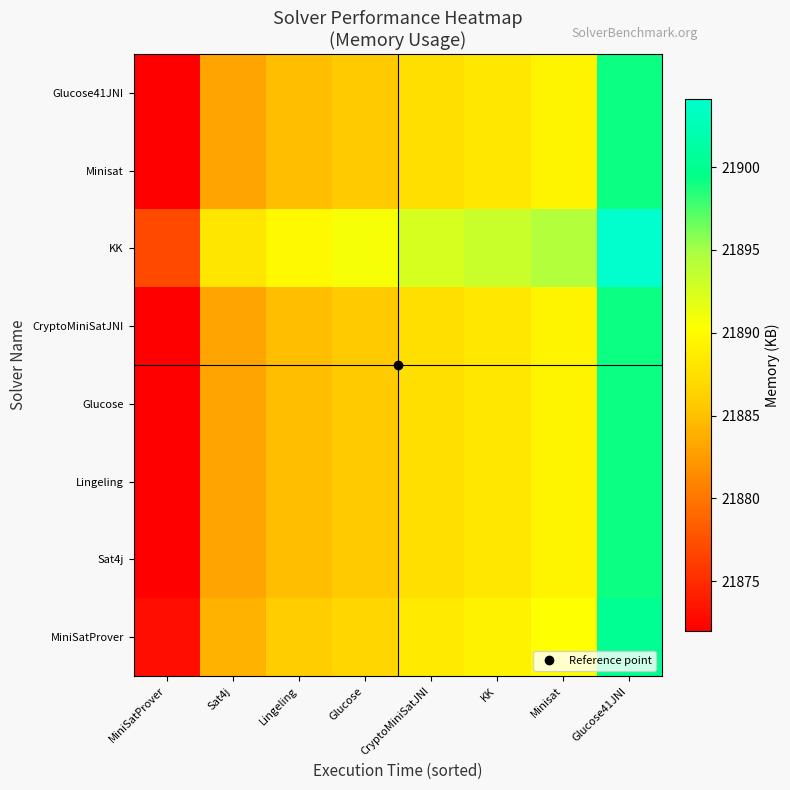

Reading left to right, transcribe all the data shown in this chart.

MiniSatProver: MiniSatProver=21873.0	Sat4j=21884.1	Lingeling=21885.9	Glucose=21886.7	CryptoMiniSatJNI=21888.5	KK=21889.2	Minisat=21890.4	Glucose41JNI=21900.1
Sat4j: MiniSatProver=21872.0	Sat4j=21883.1	Lingeling=21884.9	Glucose=21885.7	CryptoMiniSatJNI=21887.5	KK=21888.2	Minisat=21889.4	Glucose41JNI=21899.1
Lingeling: MiniSatProver=21872.0	Sat4j=21883.1	Lingeling=21884.9	Glucose=21885.7	CryptoMiniSatJNI=21887.5	KK=21888.2	Minisat=21889.4	Glucose41JNI=21899.1
Glucose: MiniSatProver=21872.0	Sat4j=21883.1	Lingeling=21884.9	Glucose=21885.7	CryptoMiniSatJNI=21887.5	KK=21888.2	Minisat=21889.4	Glucose41JNI=21899.1
CryptoMiniSatJNI: MiniSatProver=21872.0	Sat4j=21883.1	Lingeling=21884.9	Glucose=21885.7	CryptoMiniSatJNI=21887.5	KK=21888.2	Minisat=21889.4	Glucose41JNI=21899.1
KK: MiniSatProver=21877.0	Sat4j=21888.1	Lingeling=21889.9	Glucose=21890.7	CryptoMiniSatJNI=21892.5	KK=21893.2	Minisat=21894.4	Glucose41JNI=21904.1
Minisat: MiniSatProver=21872.0	Sat4j=21883.1	Lingeling=21884.9	Glucose=21885.7	CryptoMiniSatJNI=21887.5	KK=21888.2	Minisat=21889.4	Glucose41JNI=21899.1
Glucose41JNI: MiniSatProver=21872.0	Sat4j=21883.1	Lingeling=21884.9	Glucose=21885.7	CryptoMiniSatJNI=21887.5	KK=21888.2	Minisat=21889.4	Glucose41JNI=21899.1